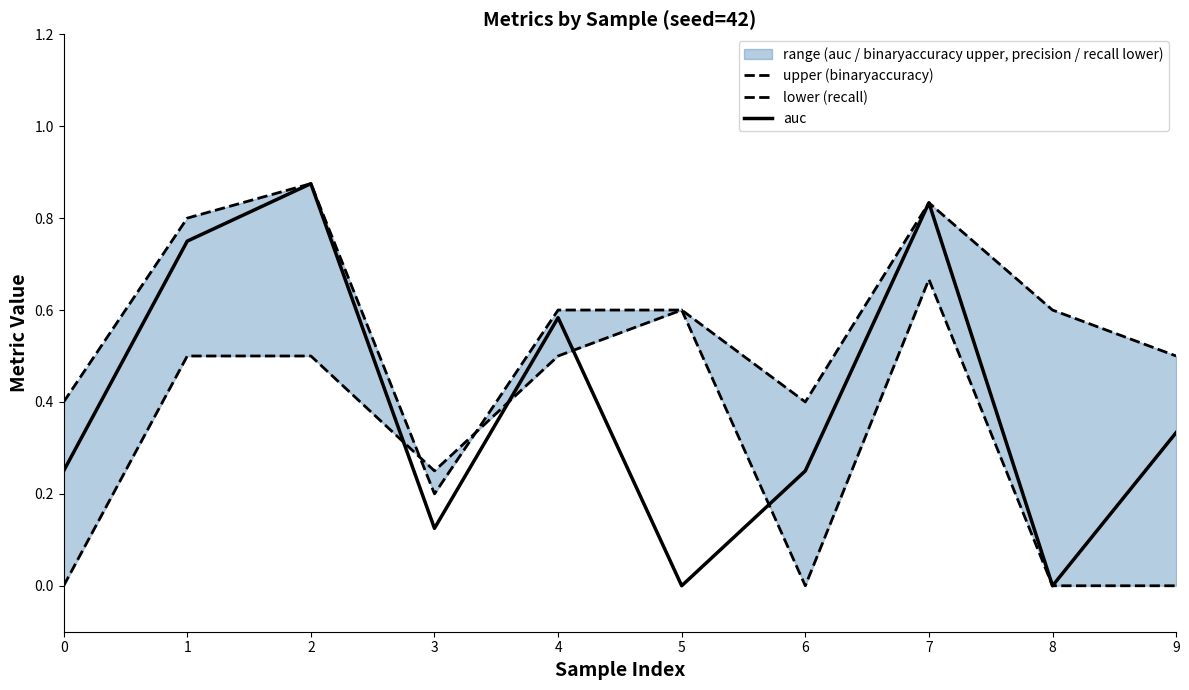

Between 1 and 4, which series saw the biggest shift?

upper (binaryaccuracy)